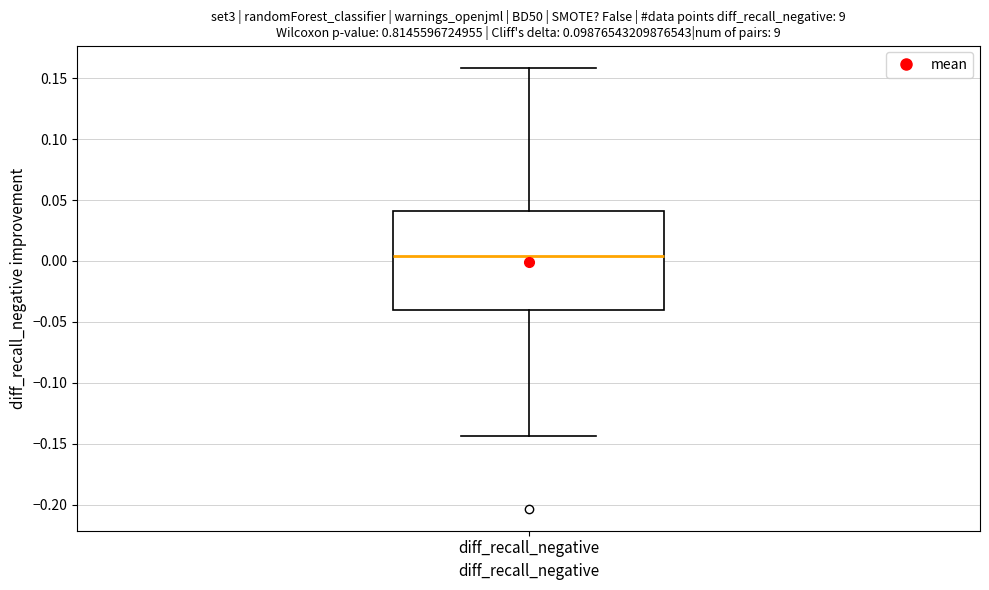

Where does the median line of the box for diff_recall_negative sit on the y-axis? The values are not printed on the chart, so give them approximately, as read against the axis.

0.005